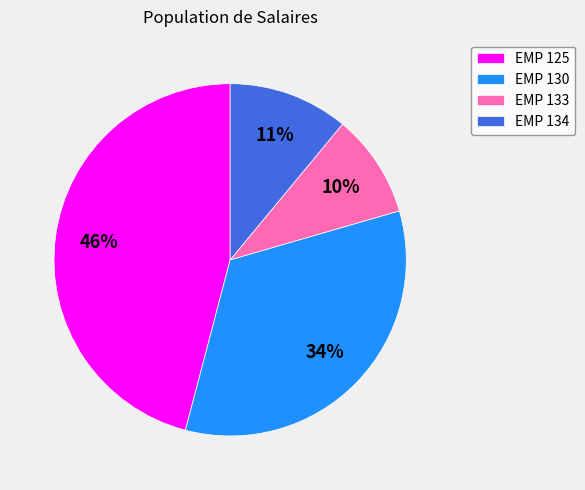

Is it true that EMP 134 is 11% of the pie?

True